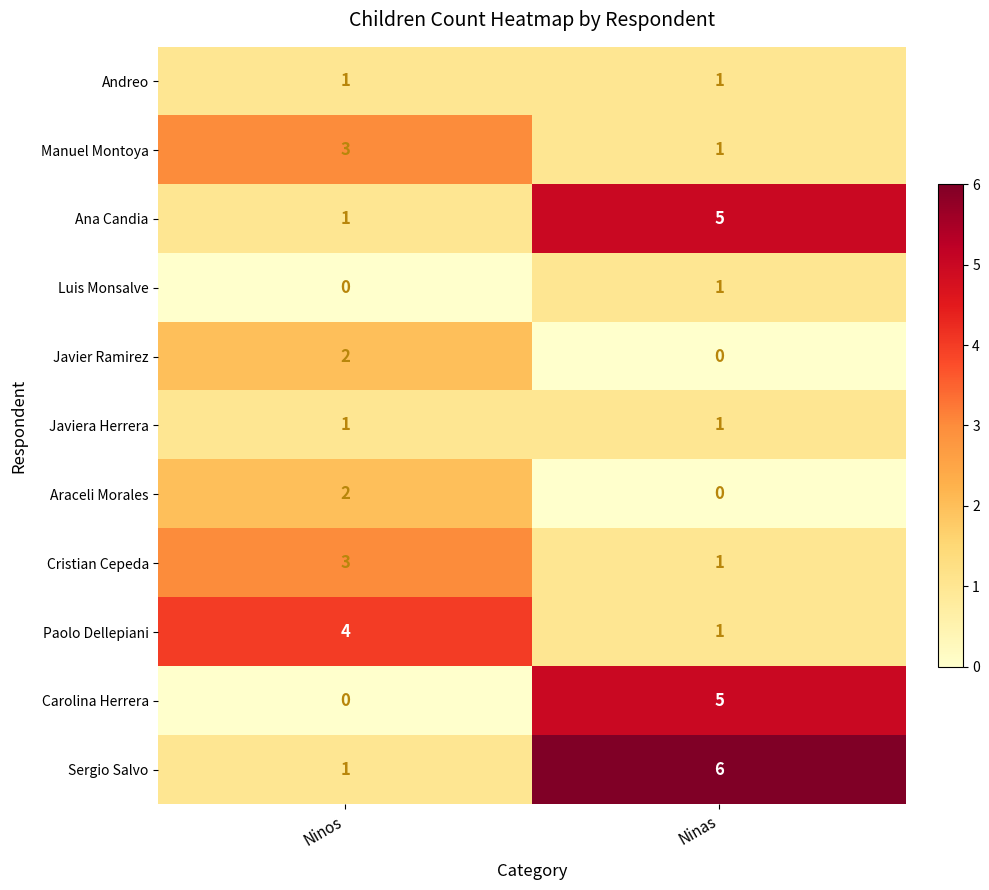

At which label is Paolo Dellepiani closest to 2?

Ninas